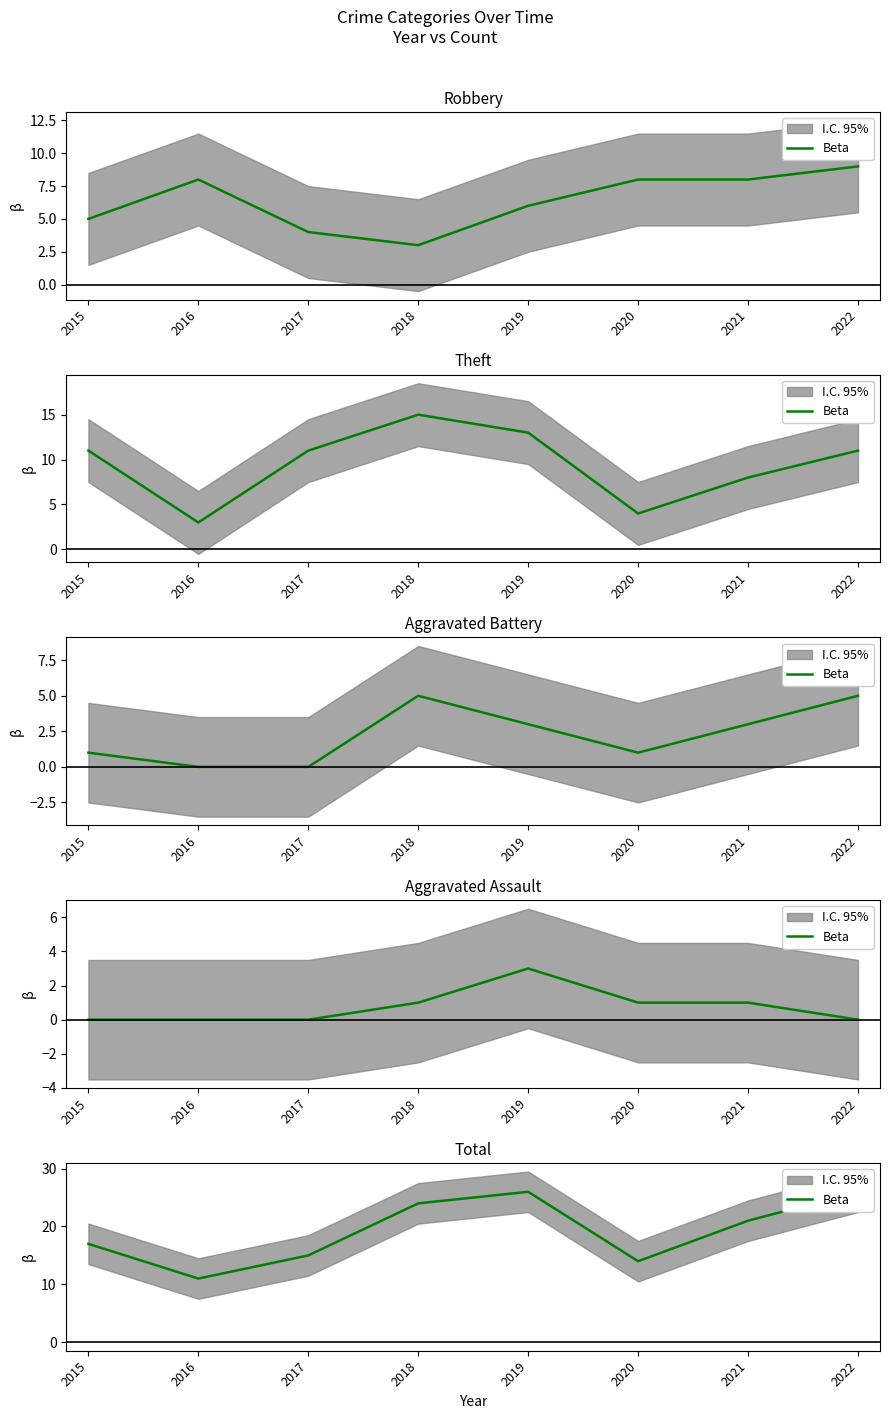

At which category does the chart reach its minimum across all series?

2016